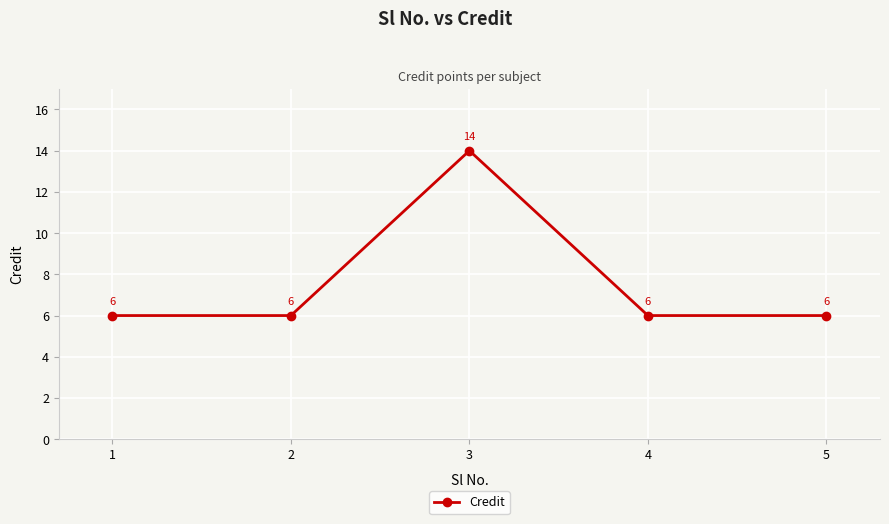

Count the number of categories in the chart.

5